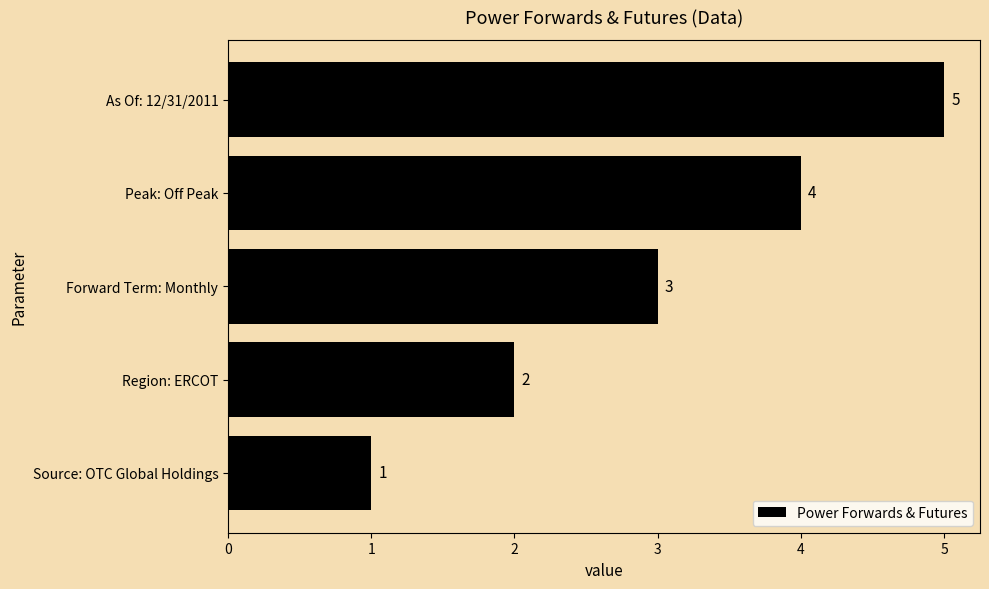

The chart shows a value of 4 at Forward Term: Monthly. True or false?

False